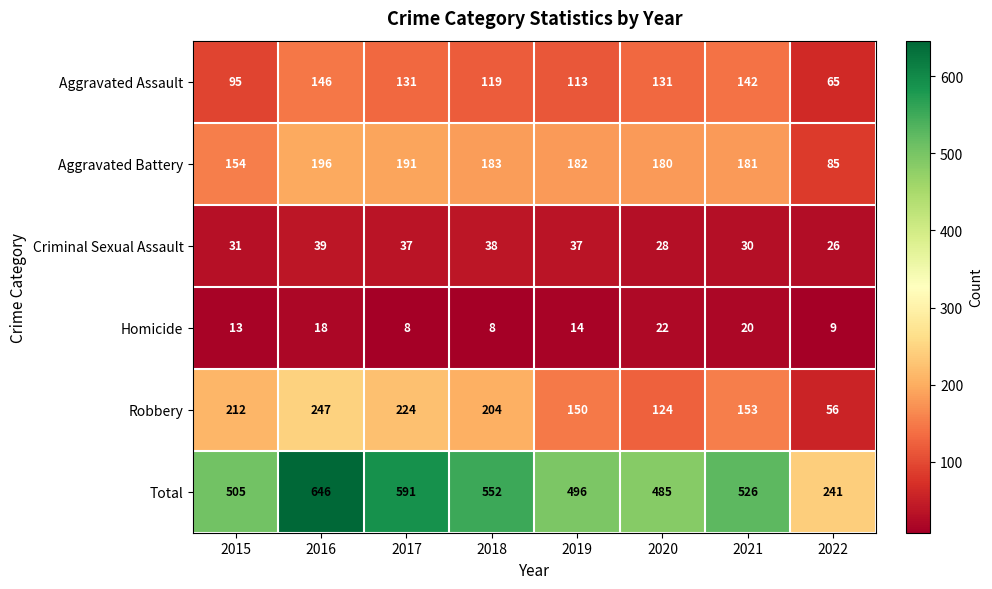

True or false: Total has a value of 698 at 2015.

False